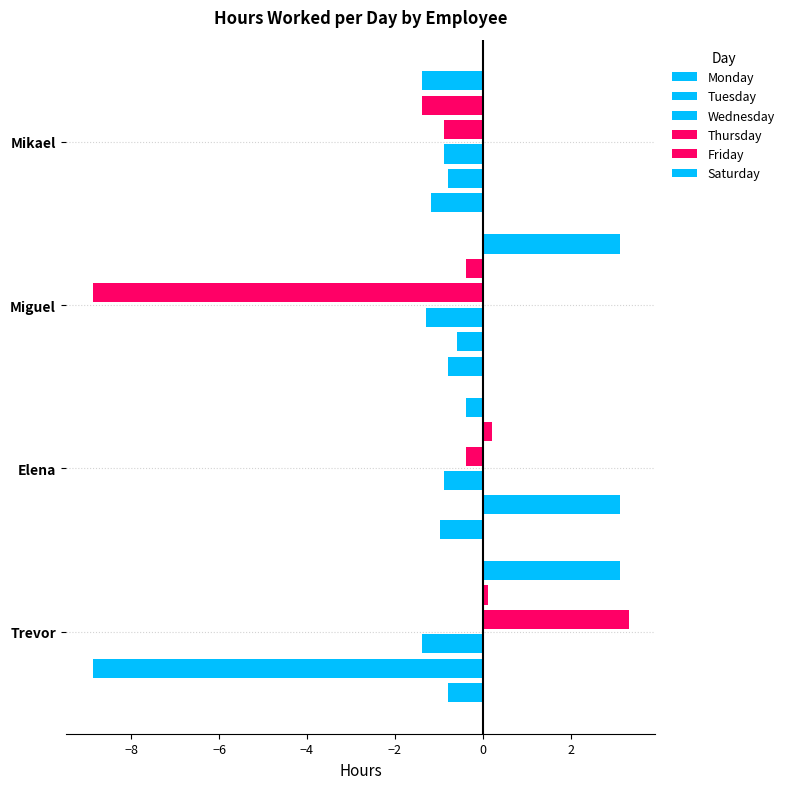

How many data points in Tuesday are less than 0?

3